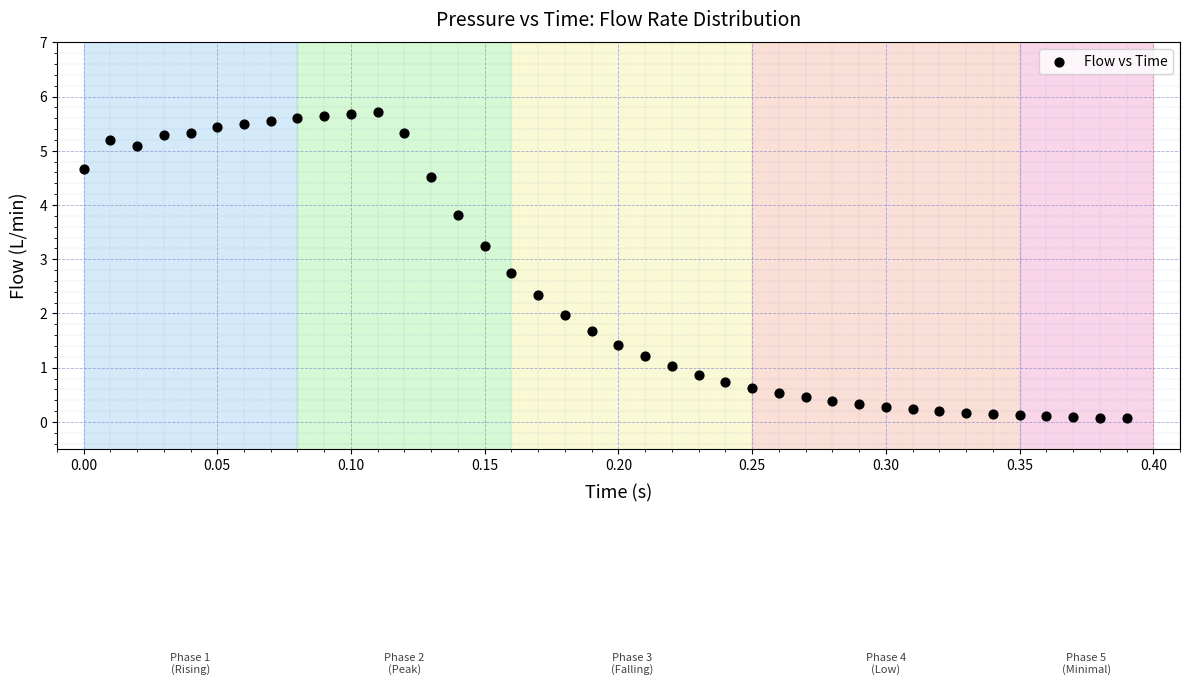

What is the range of Y values (max minus min)?

5.6